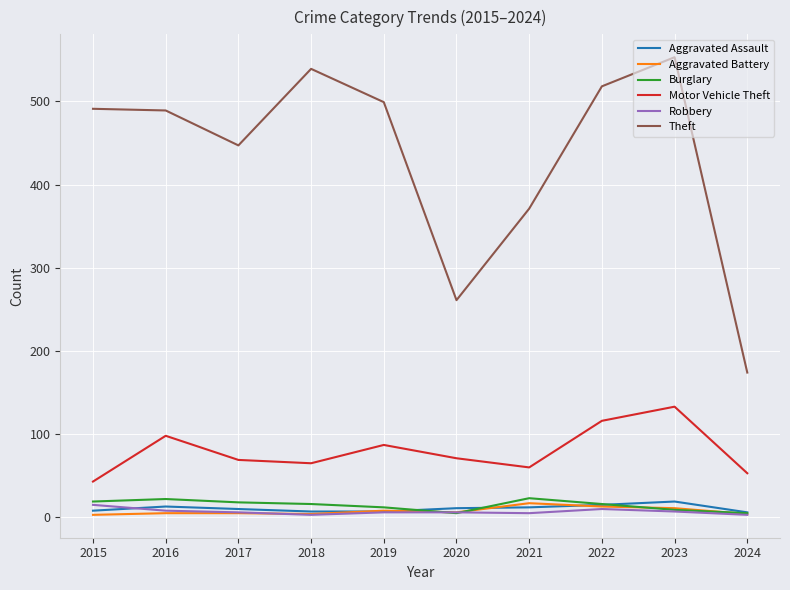

True or false: Aggravated Assault and Motor Vehicle Theft cross at least once.

False